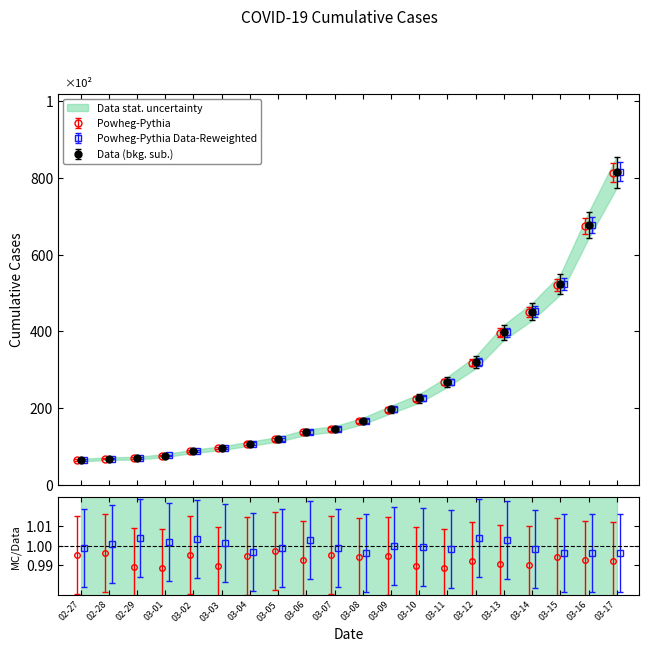

Reading right to left, extract all data points from this chart.

813.4	674.6	521.0	450.1	396.2	318.4	267.5	224.6	195.6	165.7	144.7	136.7	117.8	106.8	94.8	86.8	75.8	68.9	67.9	63.9